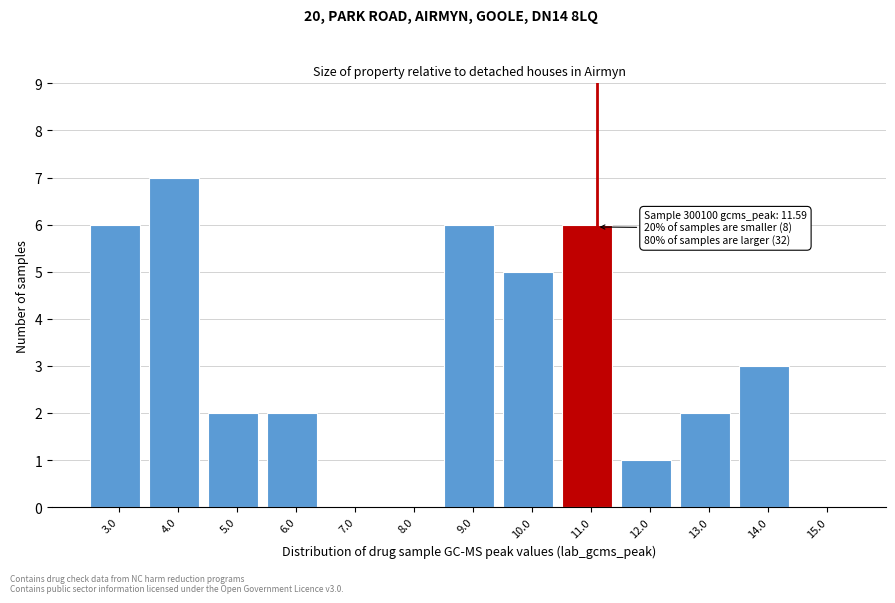

Reading left to right, extract all data points from this chart.

3.0=6	4.0=7	5.0=2	6.0=2	7.0=0	8.0=0	9.0=6	10.0=5	11.0=6	12.0=1	13.0=2	14.0=3	15.0=0